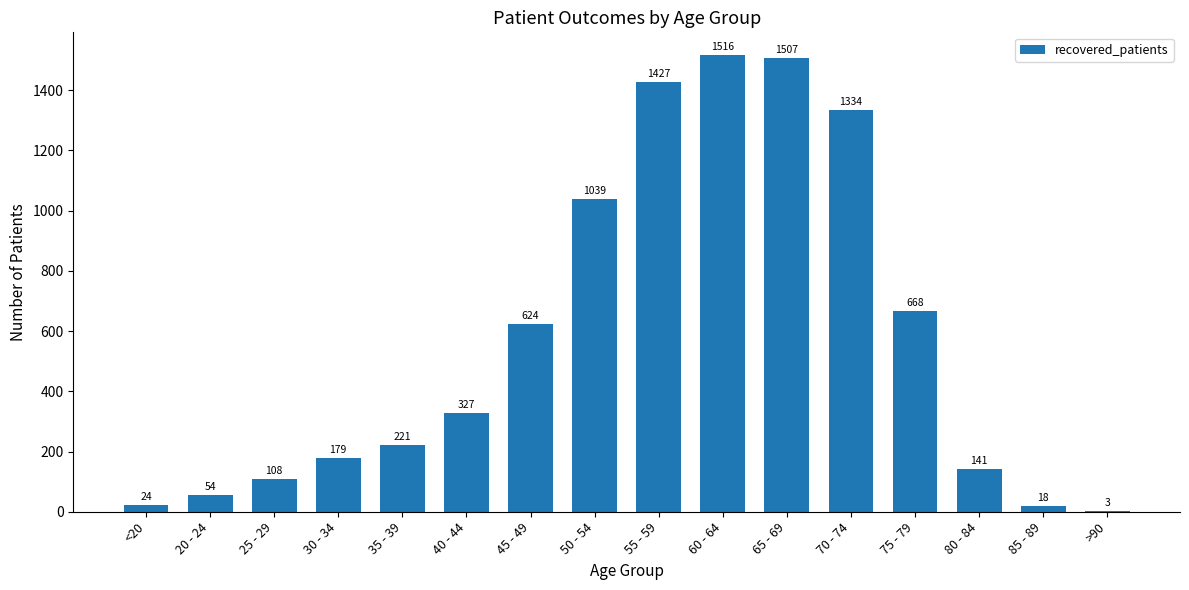

Reading left to right, transcribe all the data shown in this chart.

24	54	108	179	221	327	624	1039	1427	1516	1507	1334	668	141	18	3